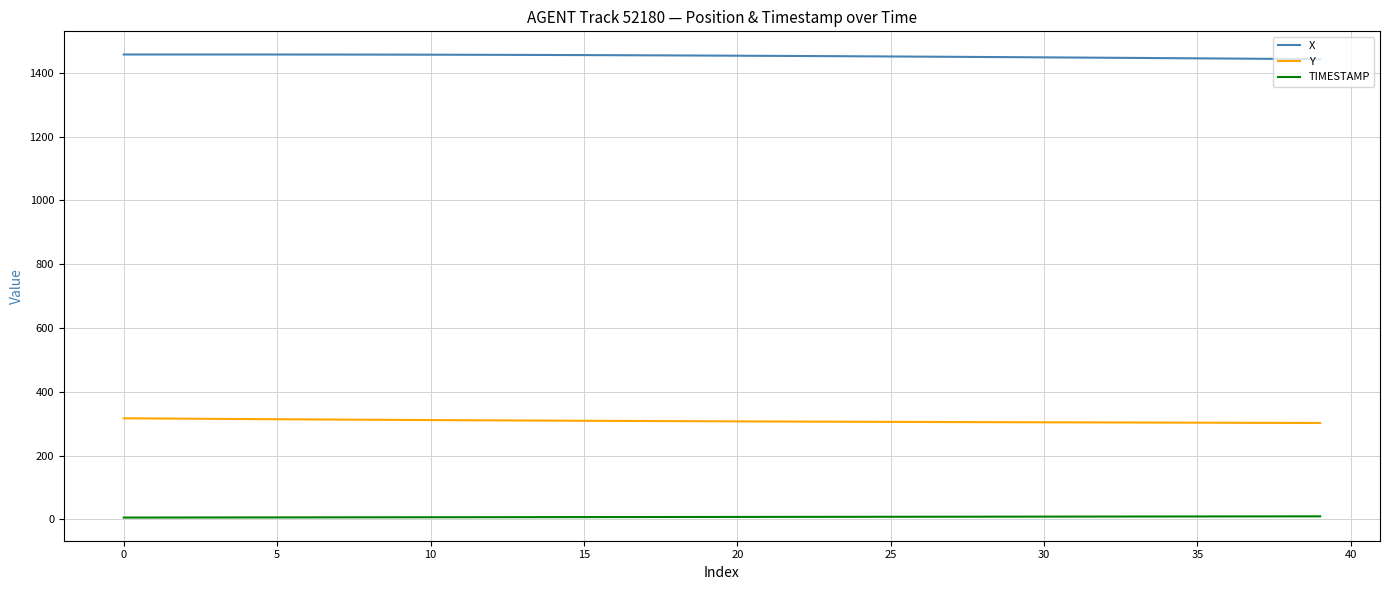

True or false: X and Y intersect in this chart.

False